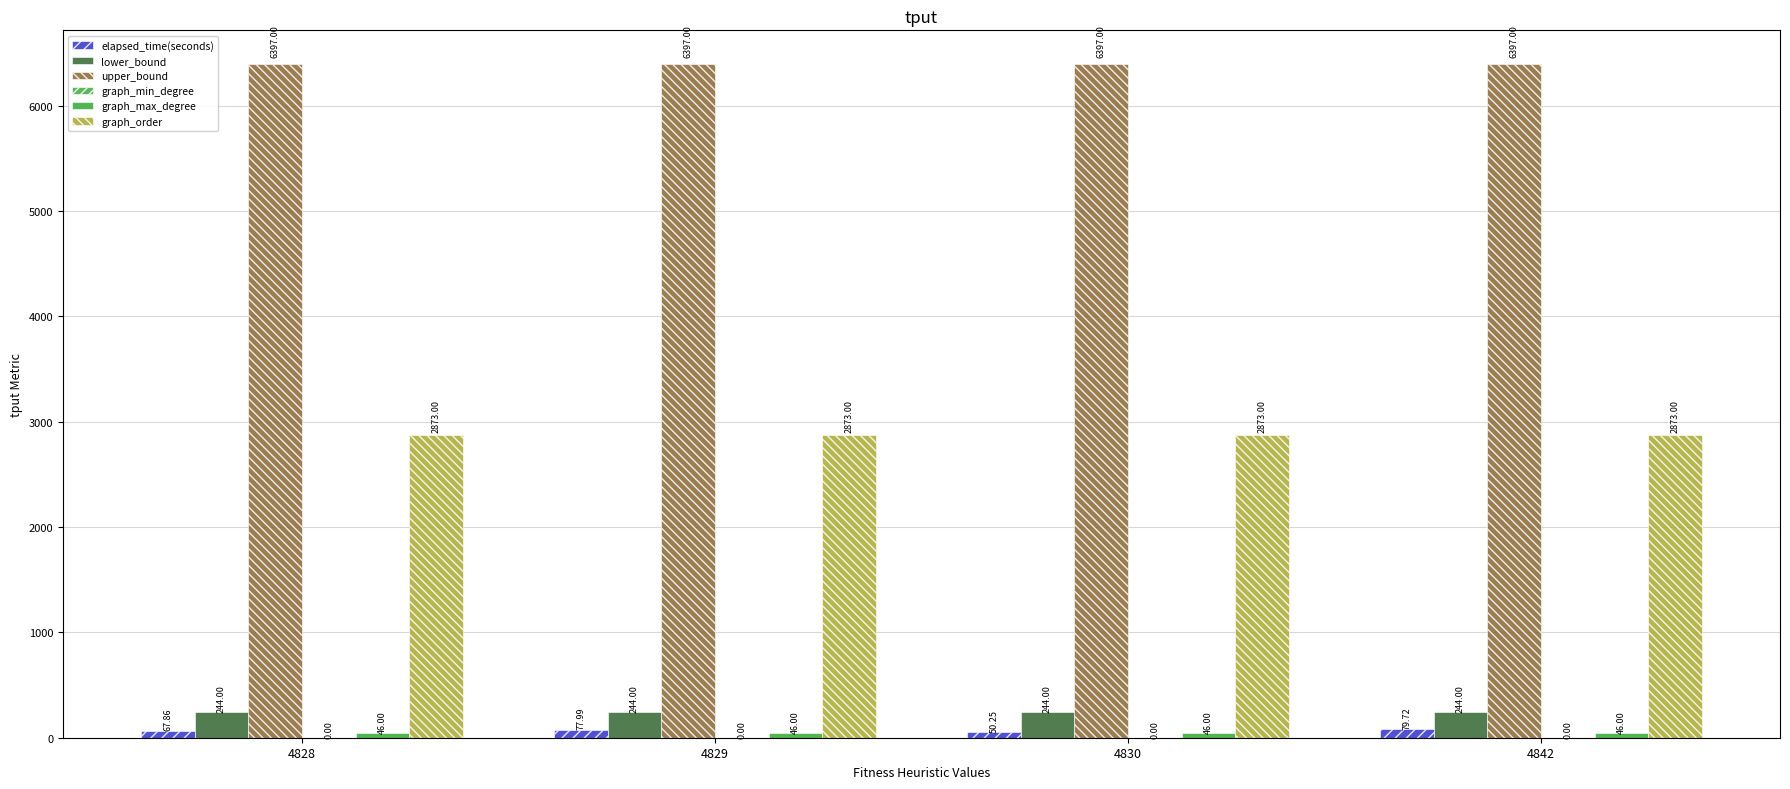

What is the difference between the highest and lowest values at 4830?

6351.0